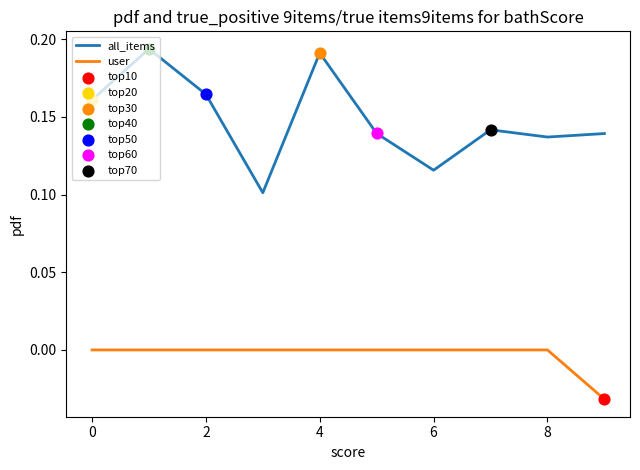

Which series has the largest range (max minus min)?

all_items